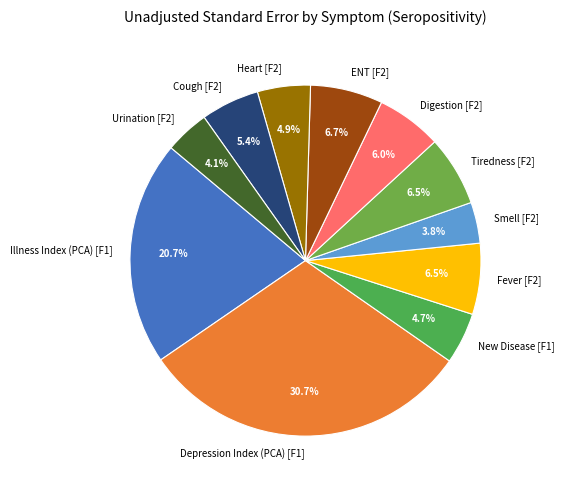

The ENT [F2] slice represents 7% of the pie. True or false?

True